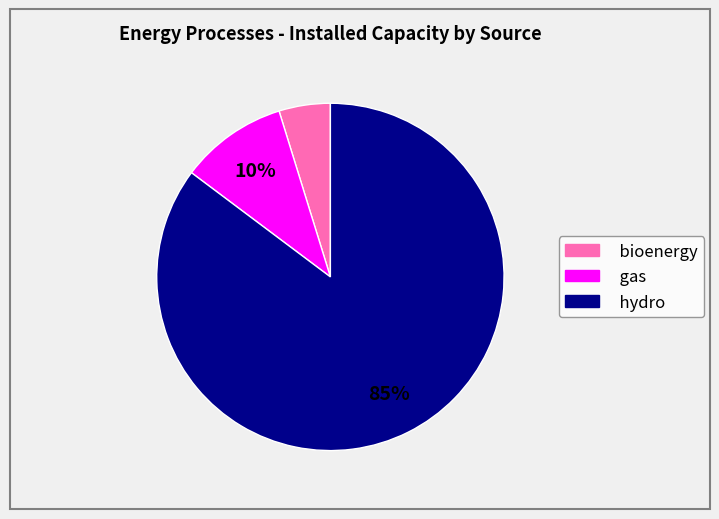

To the nearest percent, what percentage of the pie is bioenergy?

5%